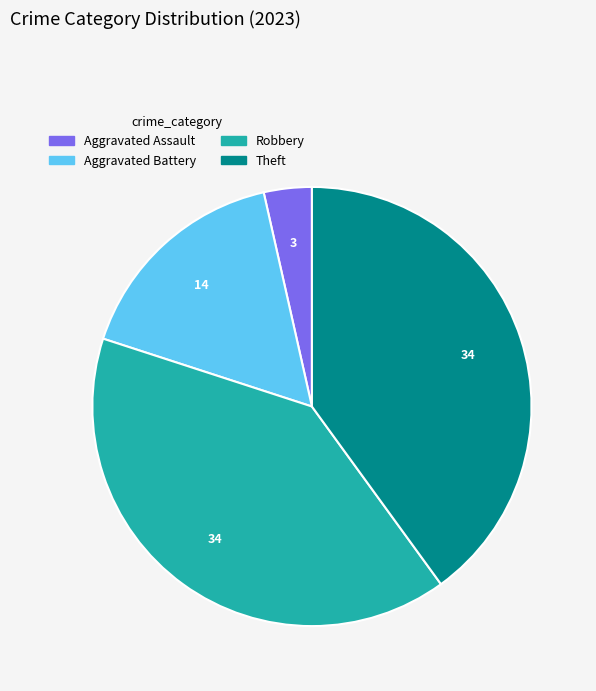

Is the sum of Aggravated Assault and Robbery greater than half?

No